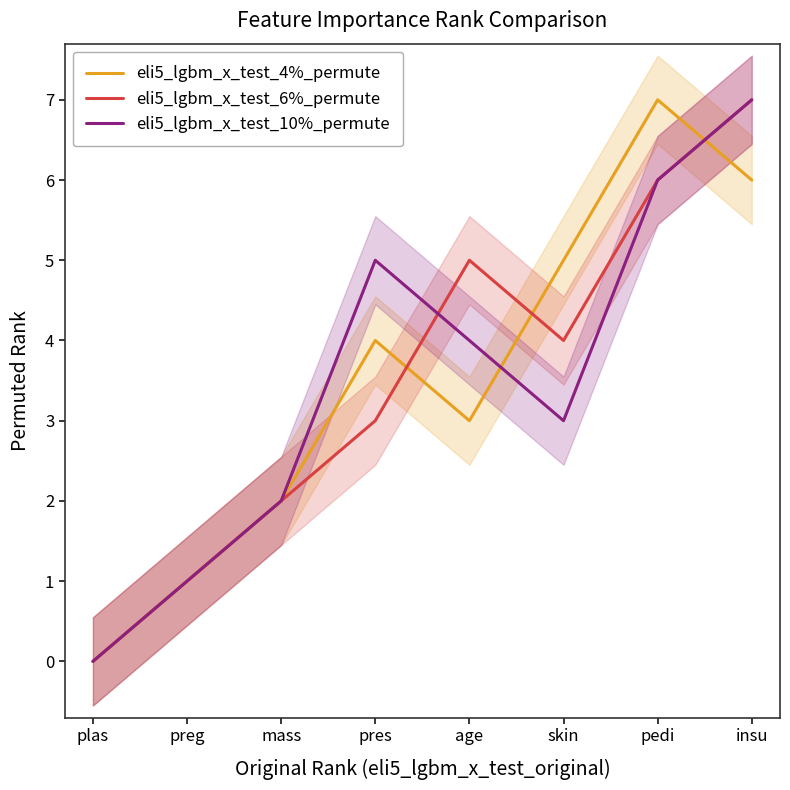

Is it true that eli5_lgbm_x_test_10%_permute equals 9 at insu?

False